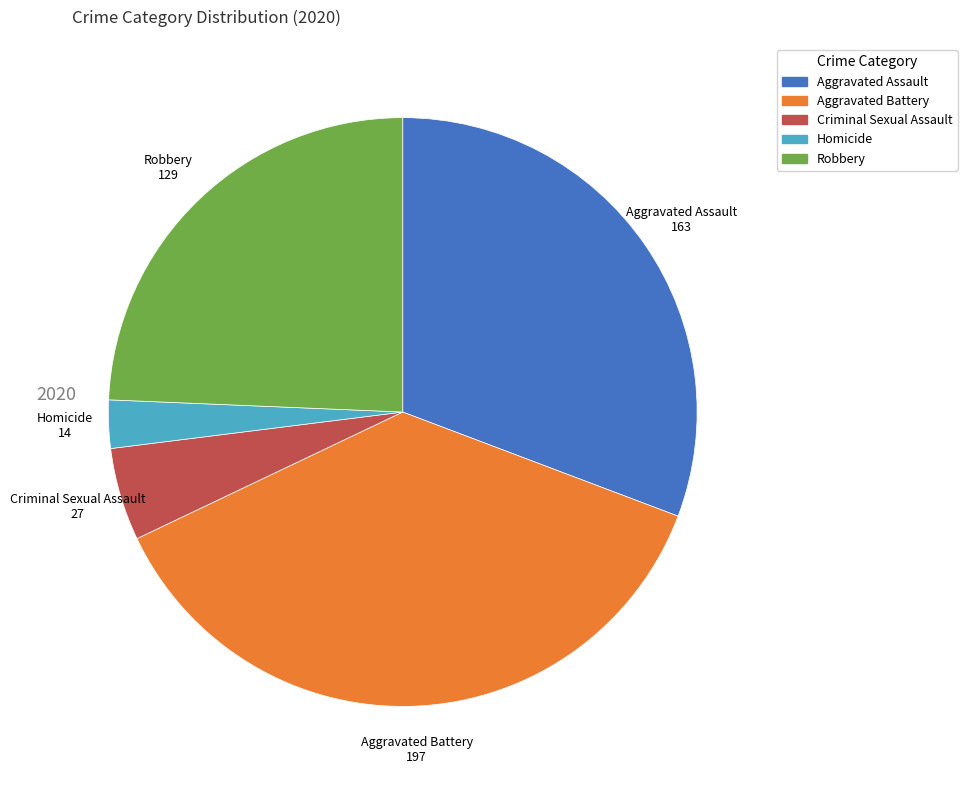

Which slice is the largest?

Aggravated Battery